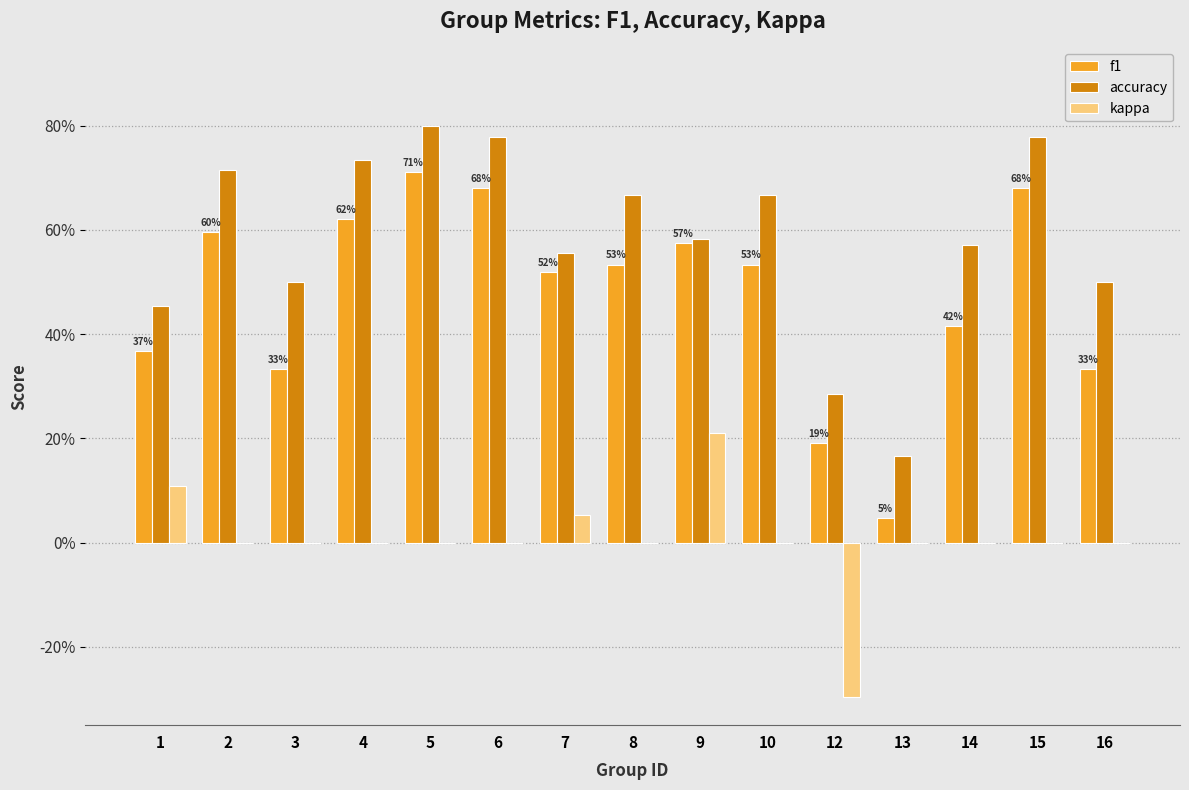

Are the bars horizontal?

No